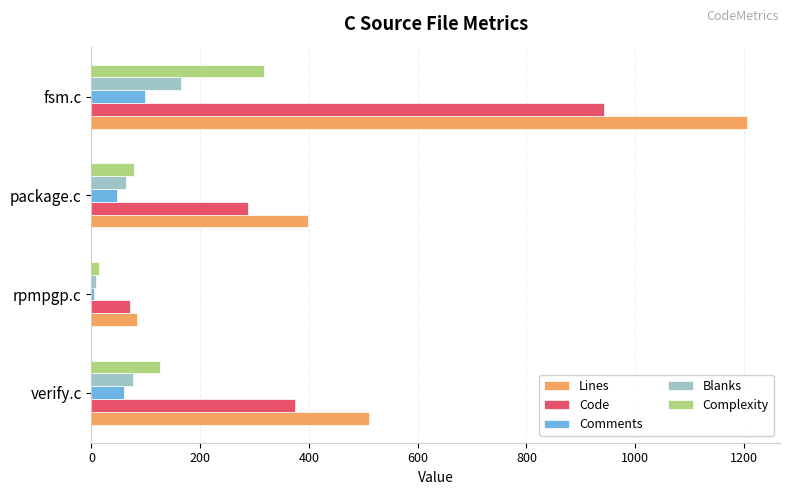

What is the maximum value for Lines?

1206